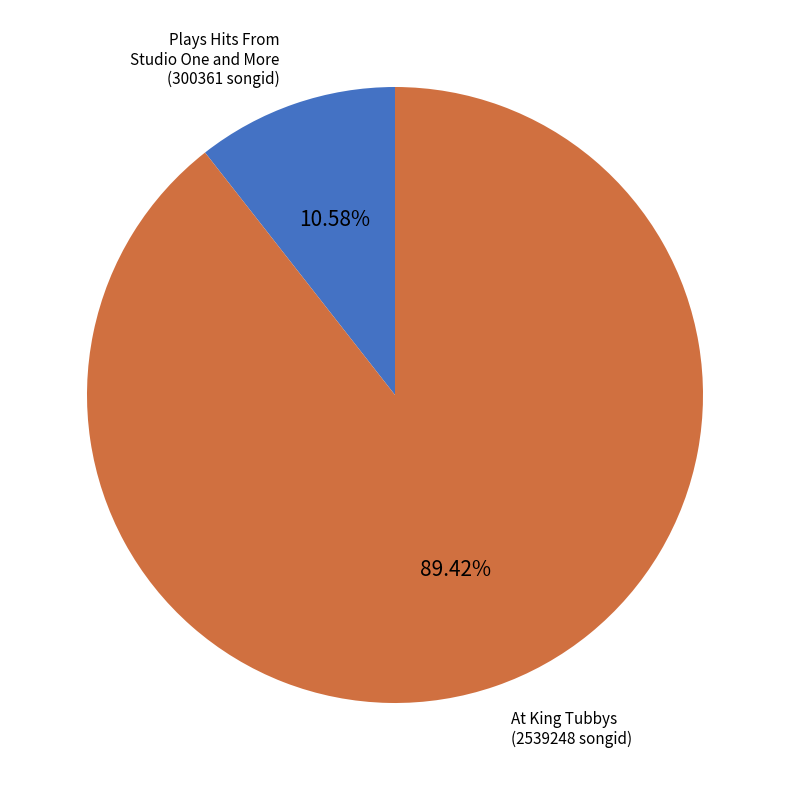

Which has a higher value, At King Tubbys or Plays Hits From Studio One and More?

At King Tubbys